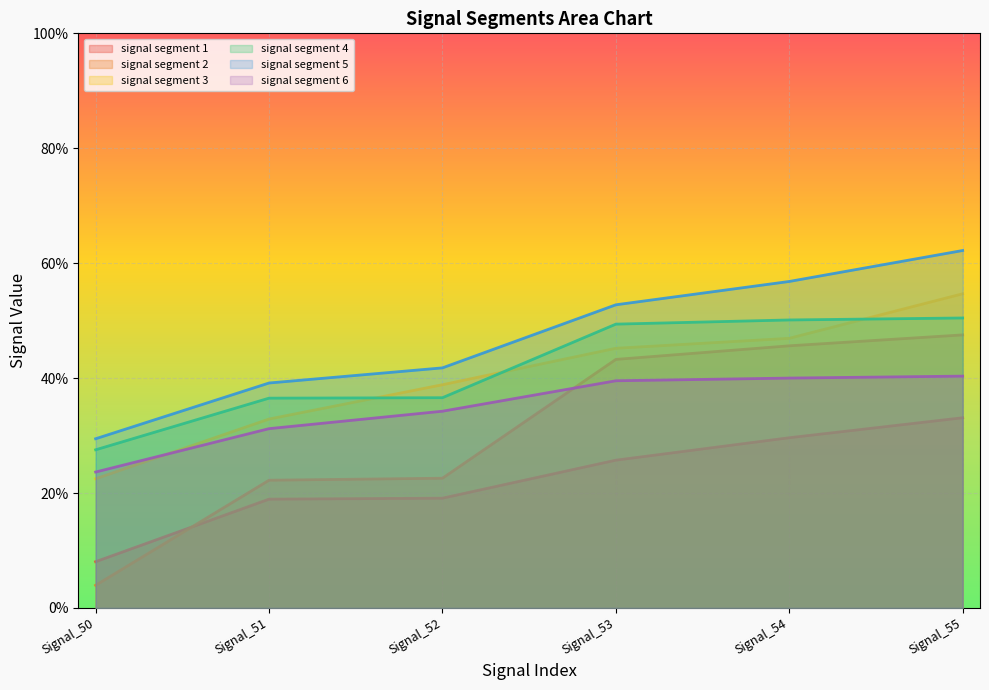

What is the value of the signal segment 3 point at the 6th from the left?

0.5